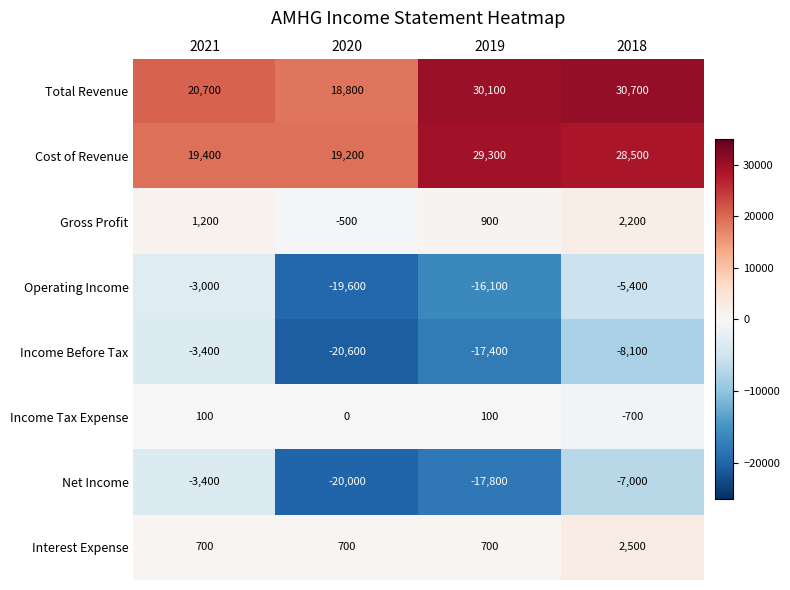

What is the difference between the maximum and minimum values in the Gross Profit series?

2700